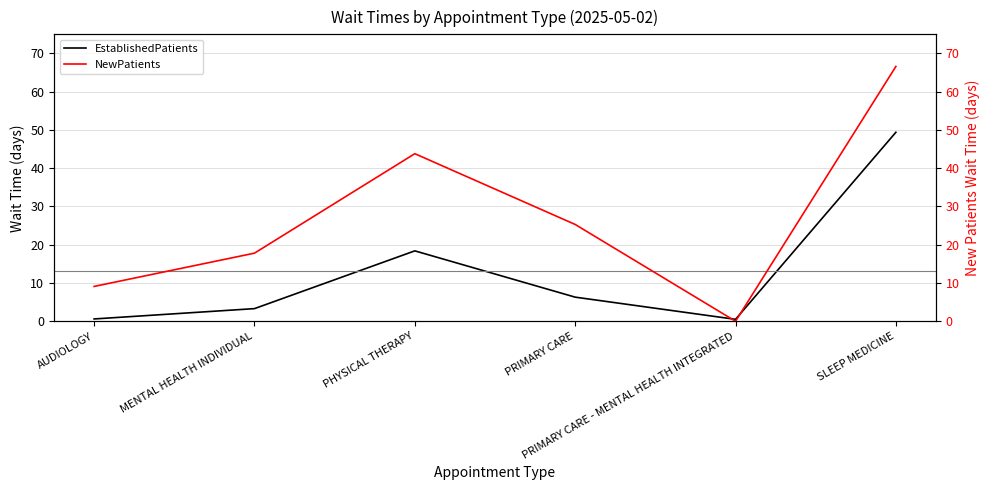

At which category does the chart reach its minimum across all series?

PRIMARY CARE - MENTAL HEALTH INTEGRATED